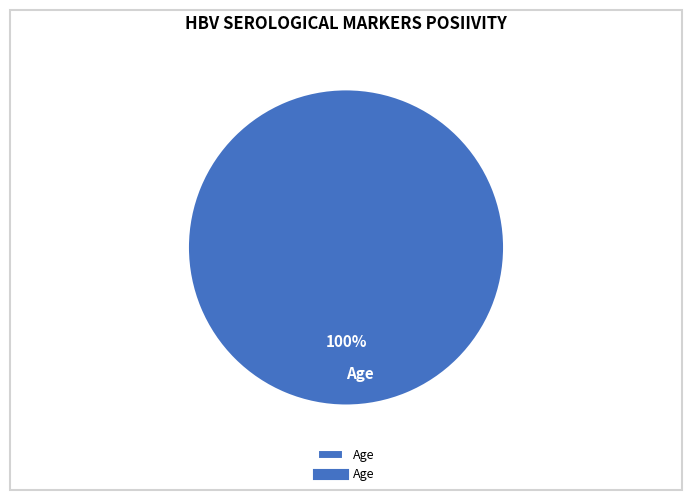

What percentage is the Age slice, to the nearest percent?

100%